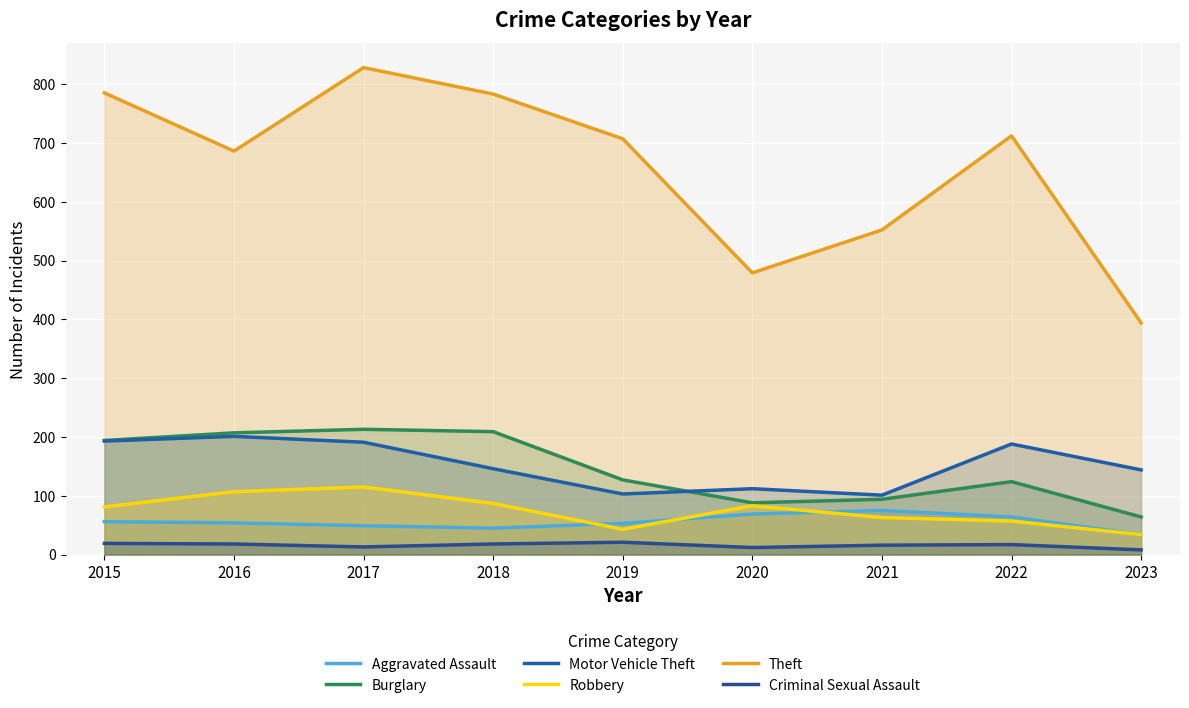

The value of Theft at 2018 is 524. True or false?

False